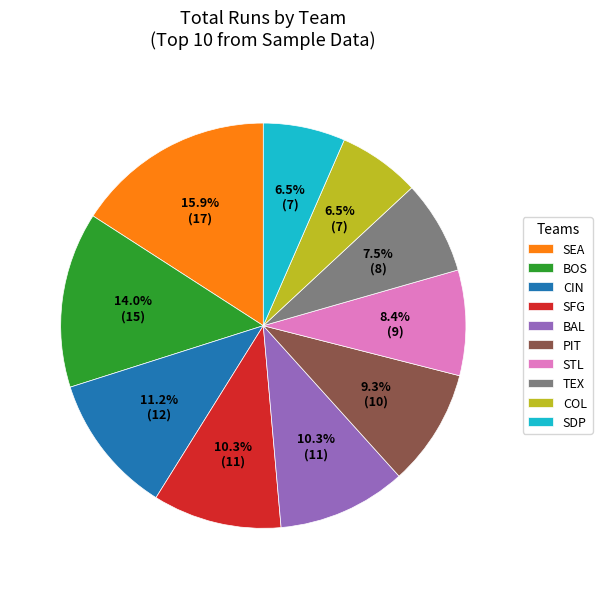

Is SFG the majority of the pie?

No